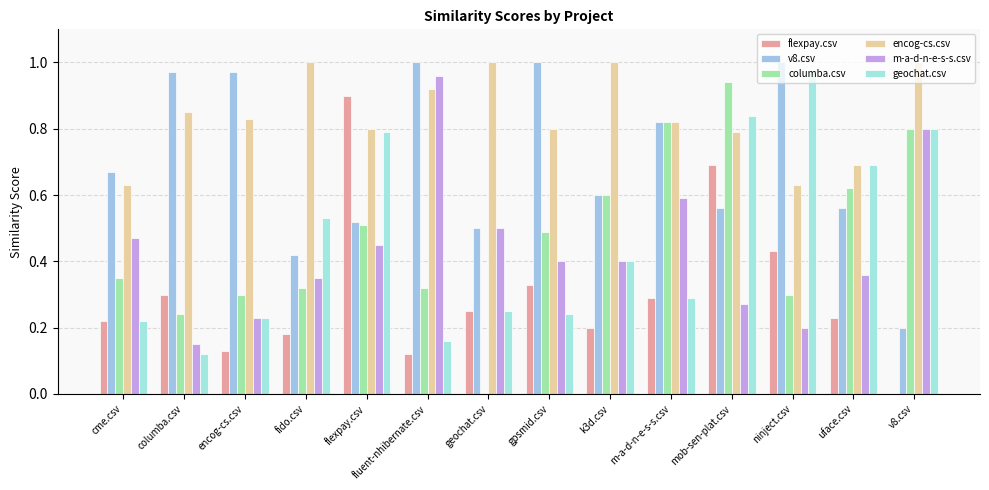

Reading left to right, list all the values displayed in this chart.

flexpay.csv: 0.2	0.3	0.1	0.2	0.9	0.1	0.2	0.3	0.2	0.3	0.7	0.4	0.2	0.0
v8.csv: 0.7	1.0	1.0	0.4	0.5	1.0	0.5	1.0	0.6	0.8	0.6	1.0	0.6	0.2
columba.csv: 0.3	0.2	0.3	0.3	0.5	0.3	0.0	0.5	0.6	0.8	0.9	0.3	0.6	0.8
encog-cs.csv: 0.6	0.8	0.8	1.0	0.8	0.9	1.0	0.8	1.0	0.8	0.8	0.6	0.7	1.0
m-a-d-n-e-s-s.csv: 0.5	0.1	0.2	0.3	0.5	1.0	0.5	0.4	0.4	0.6	0.3	0.2	0.4	0.8
geochat.csv: 0.2	0.1	0.2	0.5	0.8	0.2	0.2	0.2	0.4	0.3	0.8	1.0	0.7	0.8